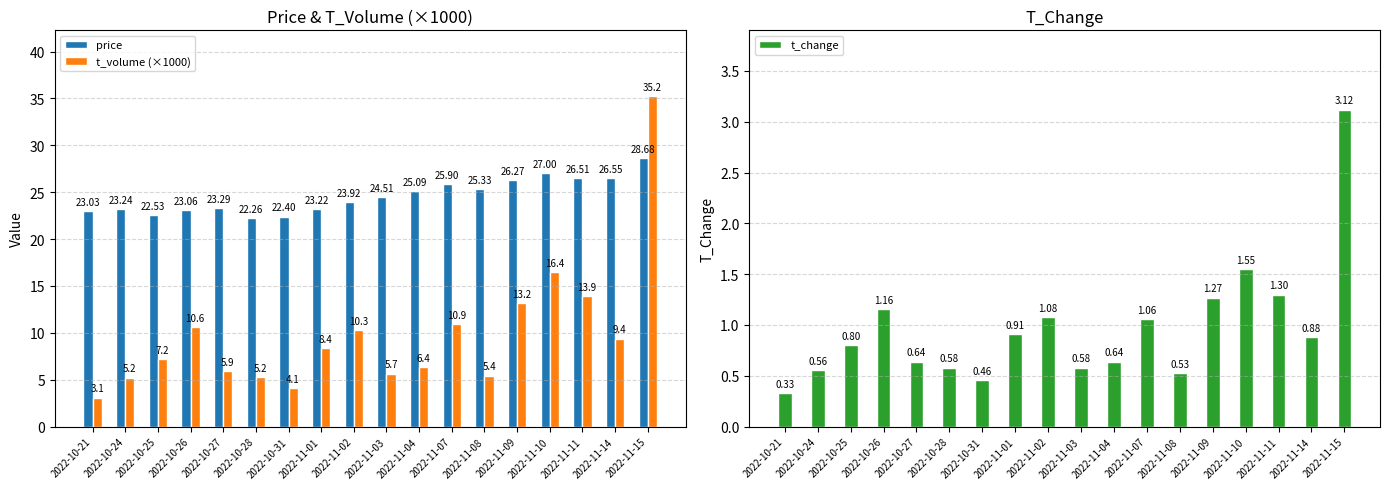

What is the difference between the t_volume (×1000) values at 2022-10-24 and 2022-11-09?

7.9